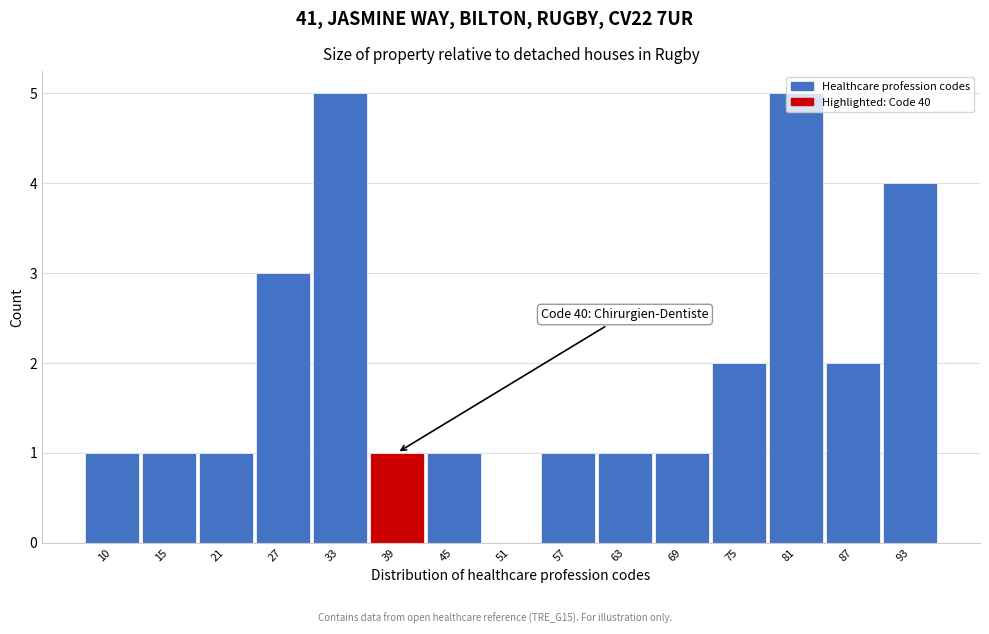

Is it true that the value at 21 is 1?

True